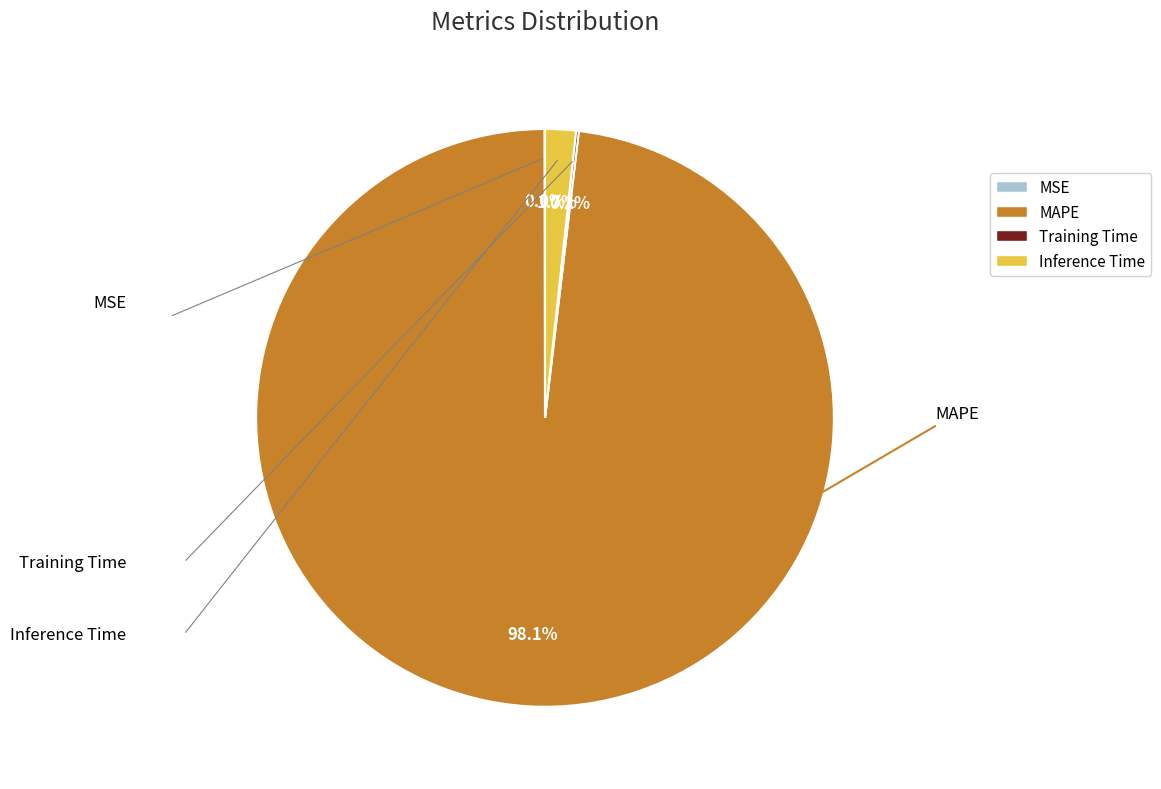

Which category has the biggest portion of the pie?

MAPE